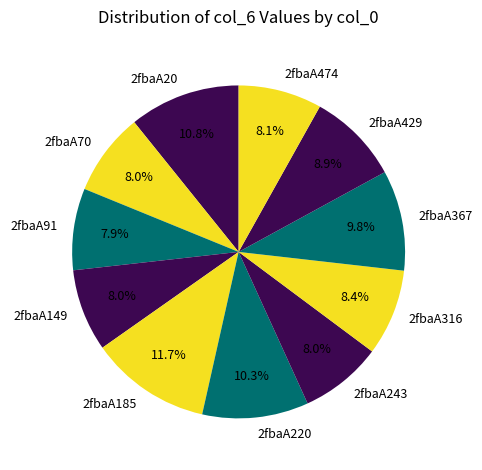

Is the sum of 2fbaA149 and 2fbaA243 greater than half?

No